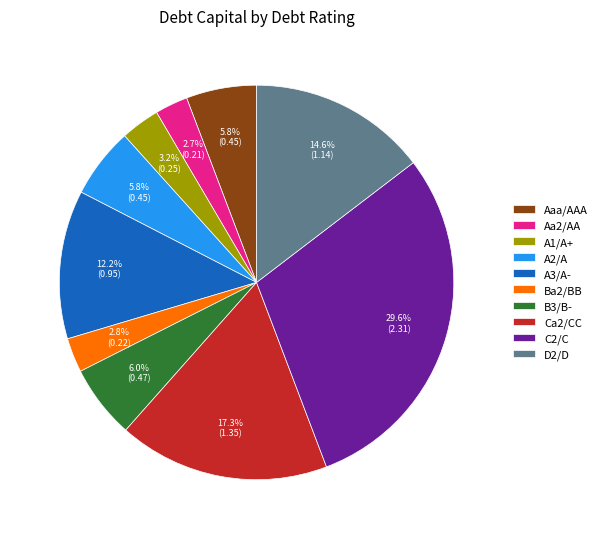

Does A2/A account for over 50% of the chart?

No